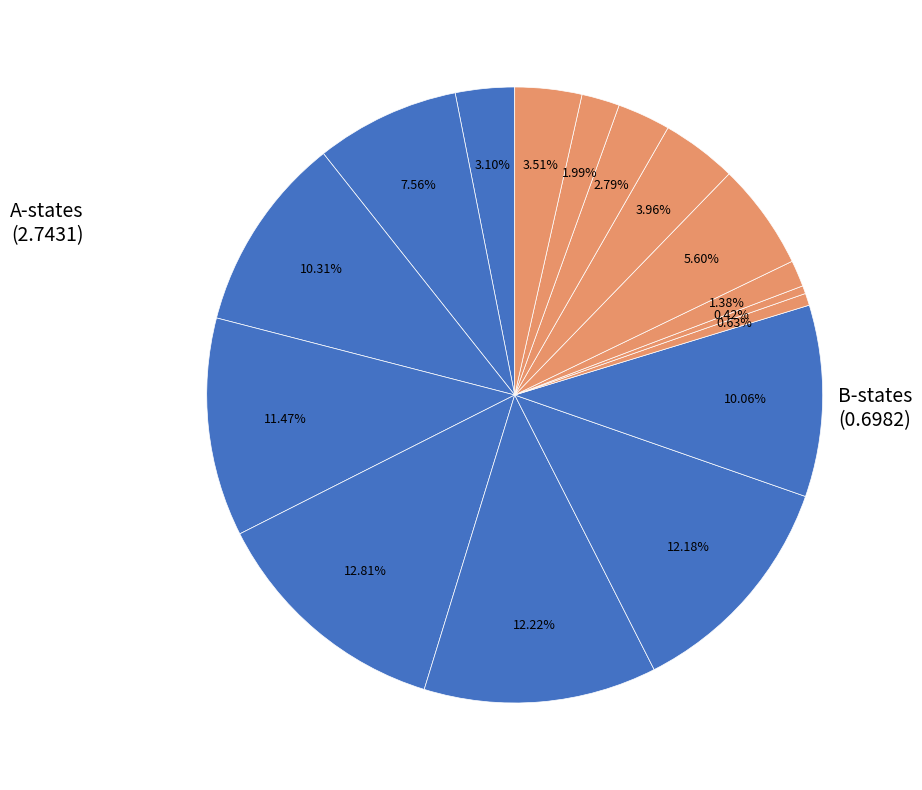

How many slices are in this pie chart?

16